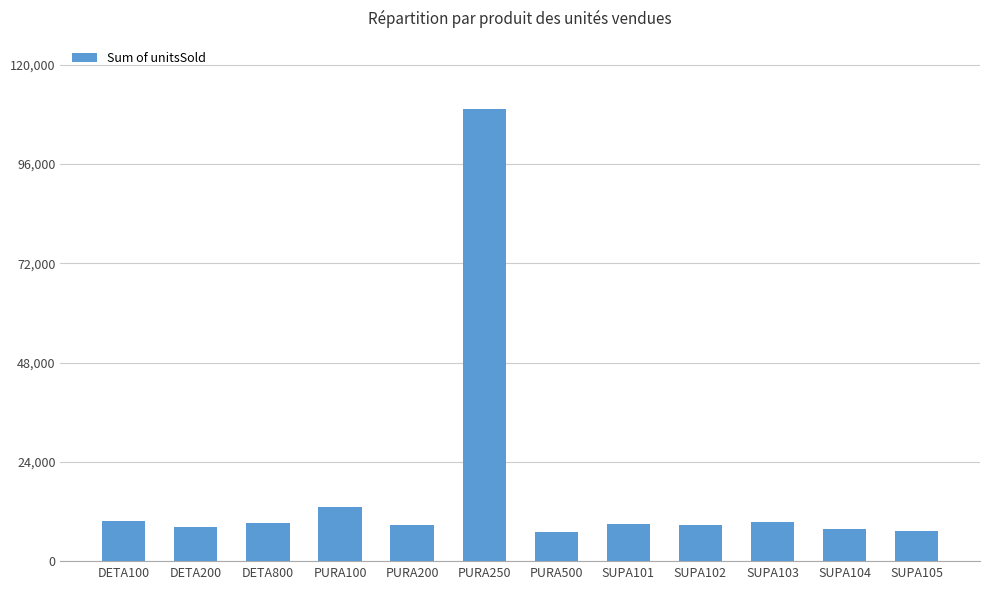

What is the maximum value shown in the chart?

109386